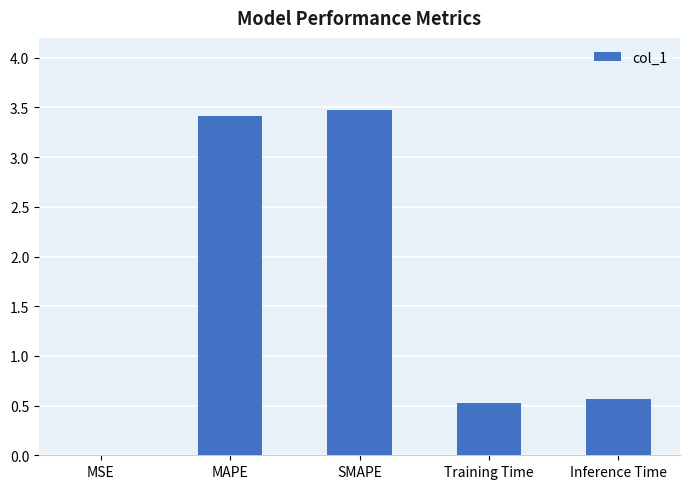

Which label corresponds to the largest value in the chart?

SMAPE